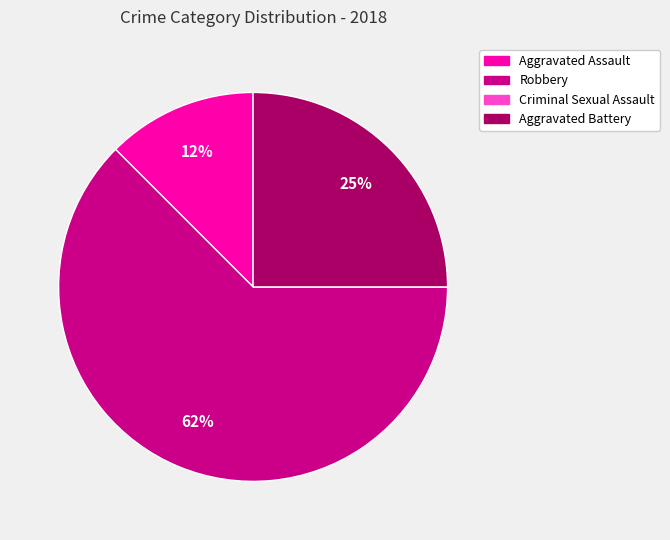

What percentage is the Aggravated Battery slice, to the nearest percent?

25%